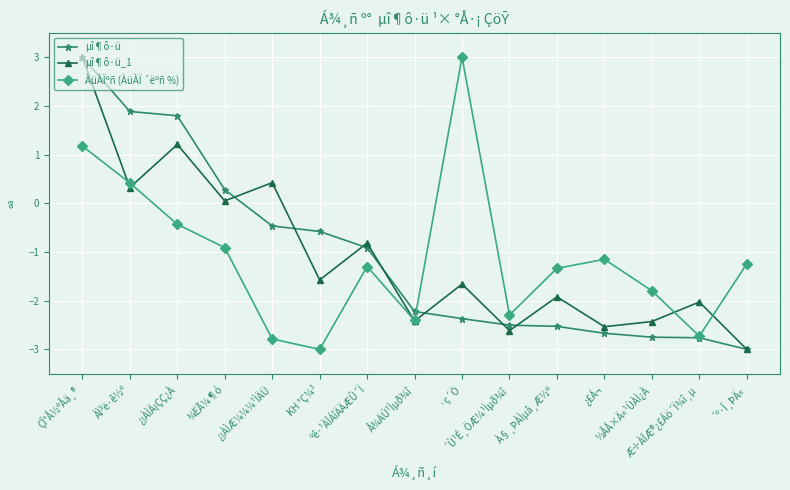

True or false: µî¶ô·ü_1 has a value of -1.8 at ´Ù¹É¸ÖÆ¼¹Ìµð¾î.

False